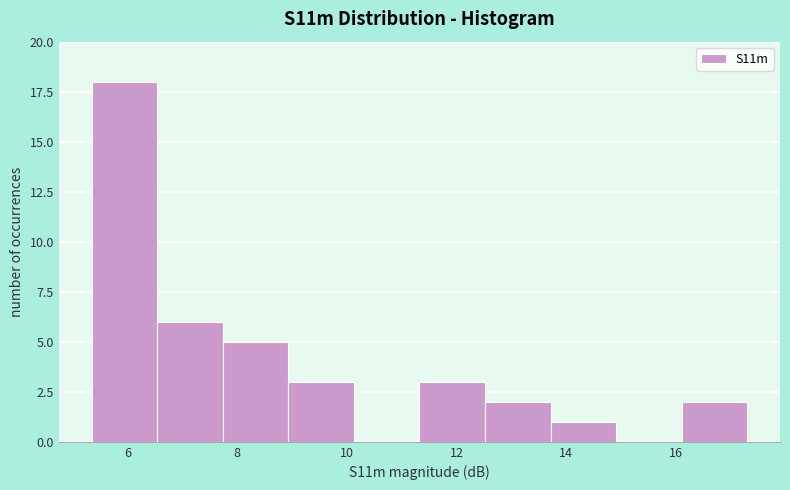

Reading left to right, list every bar in this chart as the range it spans on the x-axis followed by its height. Neither the bar edges nor the heights are printed on the chart, so give them approximately, as read against the axes.

5.4 to 6.6: 18
6.6 to 7.8: 6
7.8 to 9.0: 5
9.0 to 10.2: 3
10.2 to 11.4: 0
11.4 to 12.6: 3
12.6 to 13.8: 2
13.8 to 15.0: 1
15.0 to 16.2: 0
16.2 to 17.4: 2